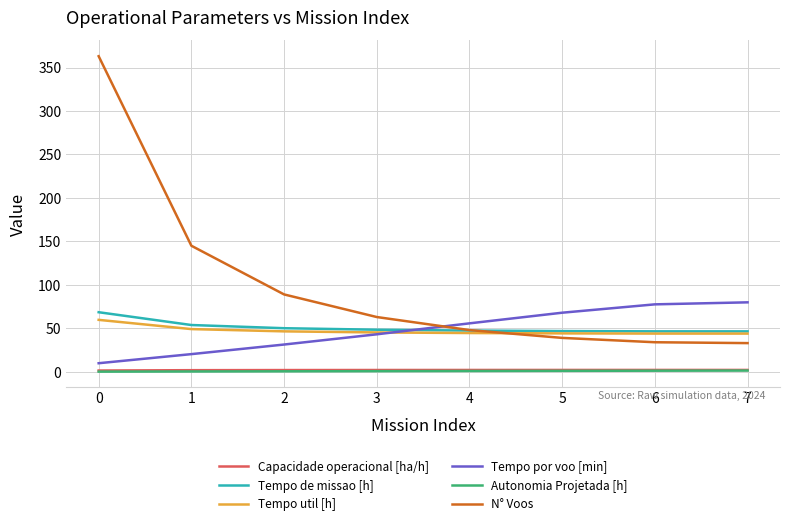

What is the greatest value displayed?

363.0